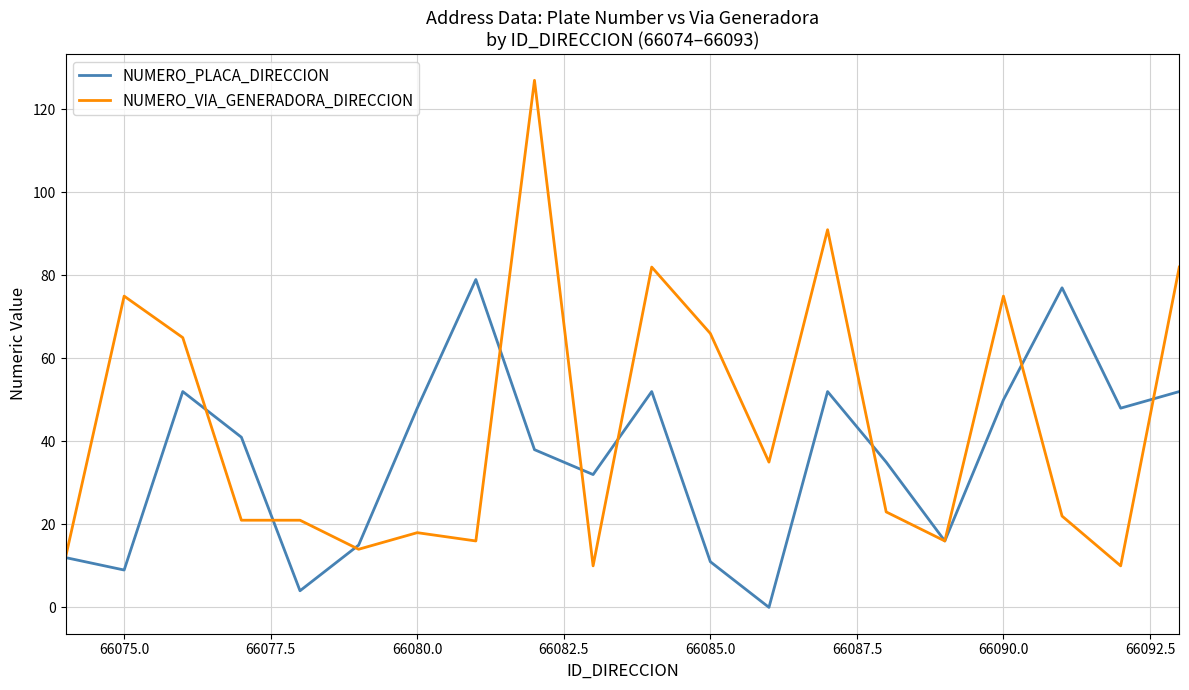

List the series in order of their overall mean, lowest first.

NUMERO_PLACA_DIRECCION, NUMERO_VIA_GENERADORA_DIRECCION